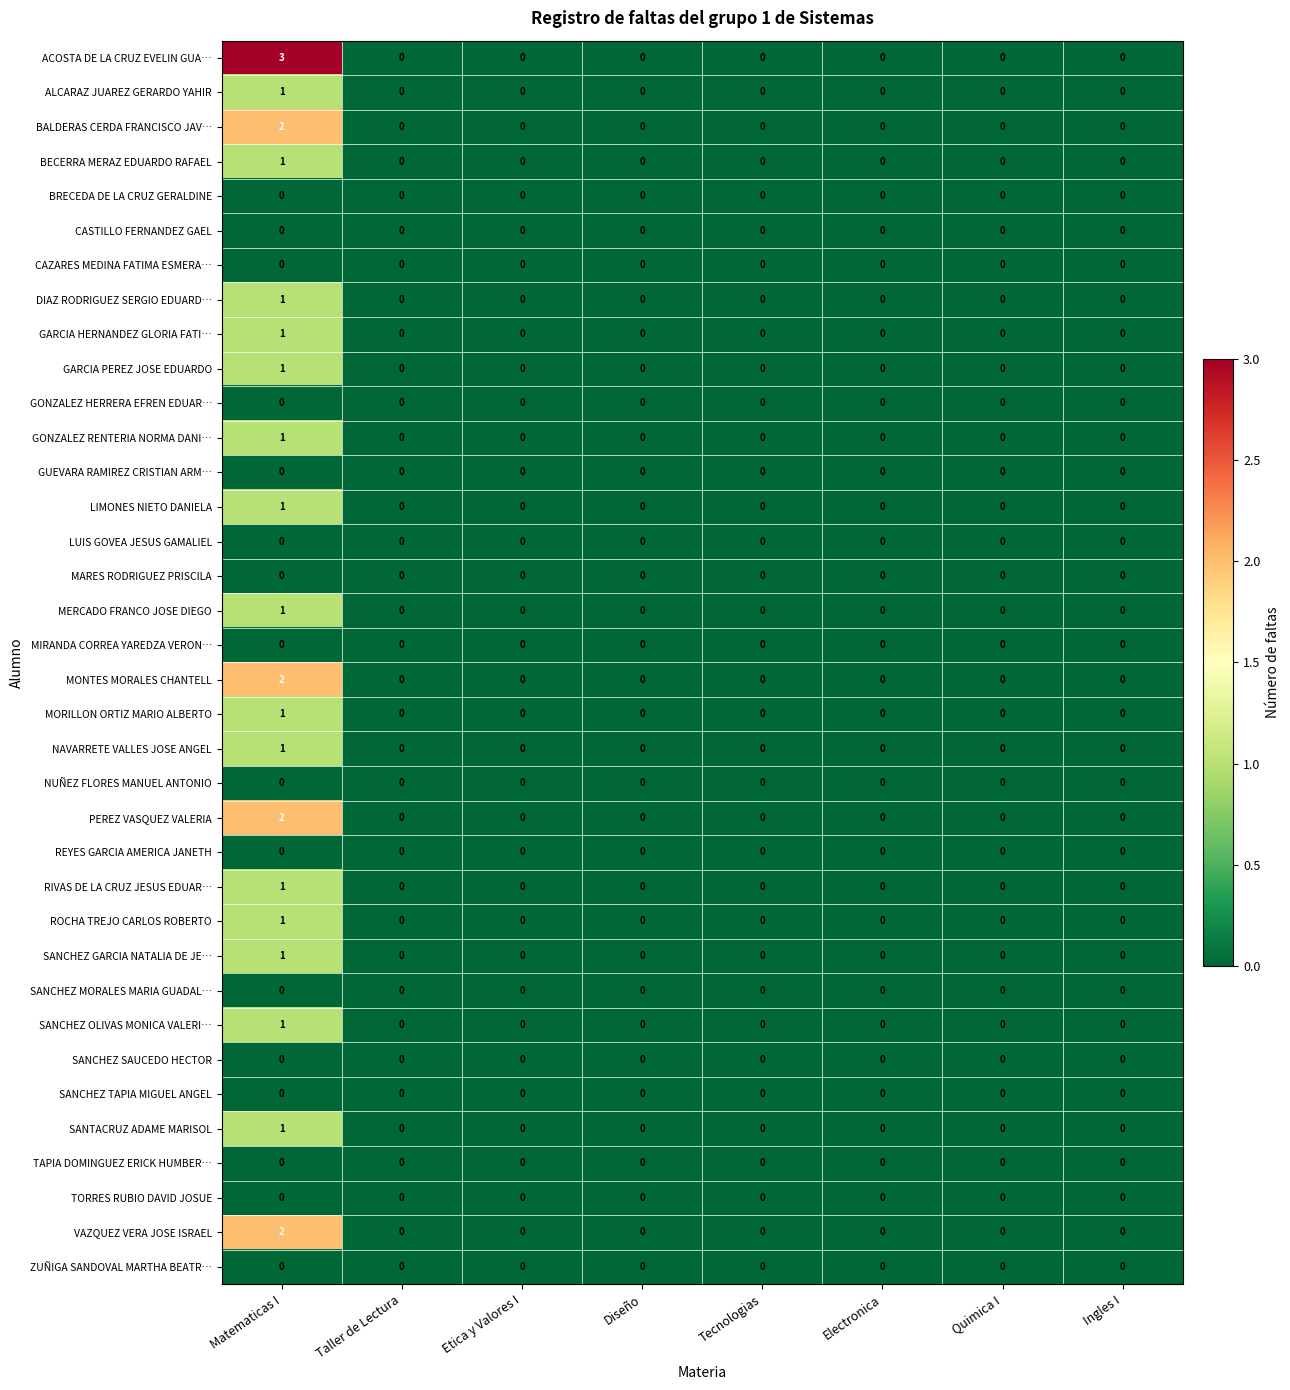

Which category has the highest value across all series?

Matematicas I